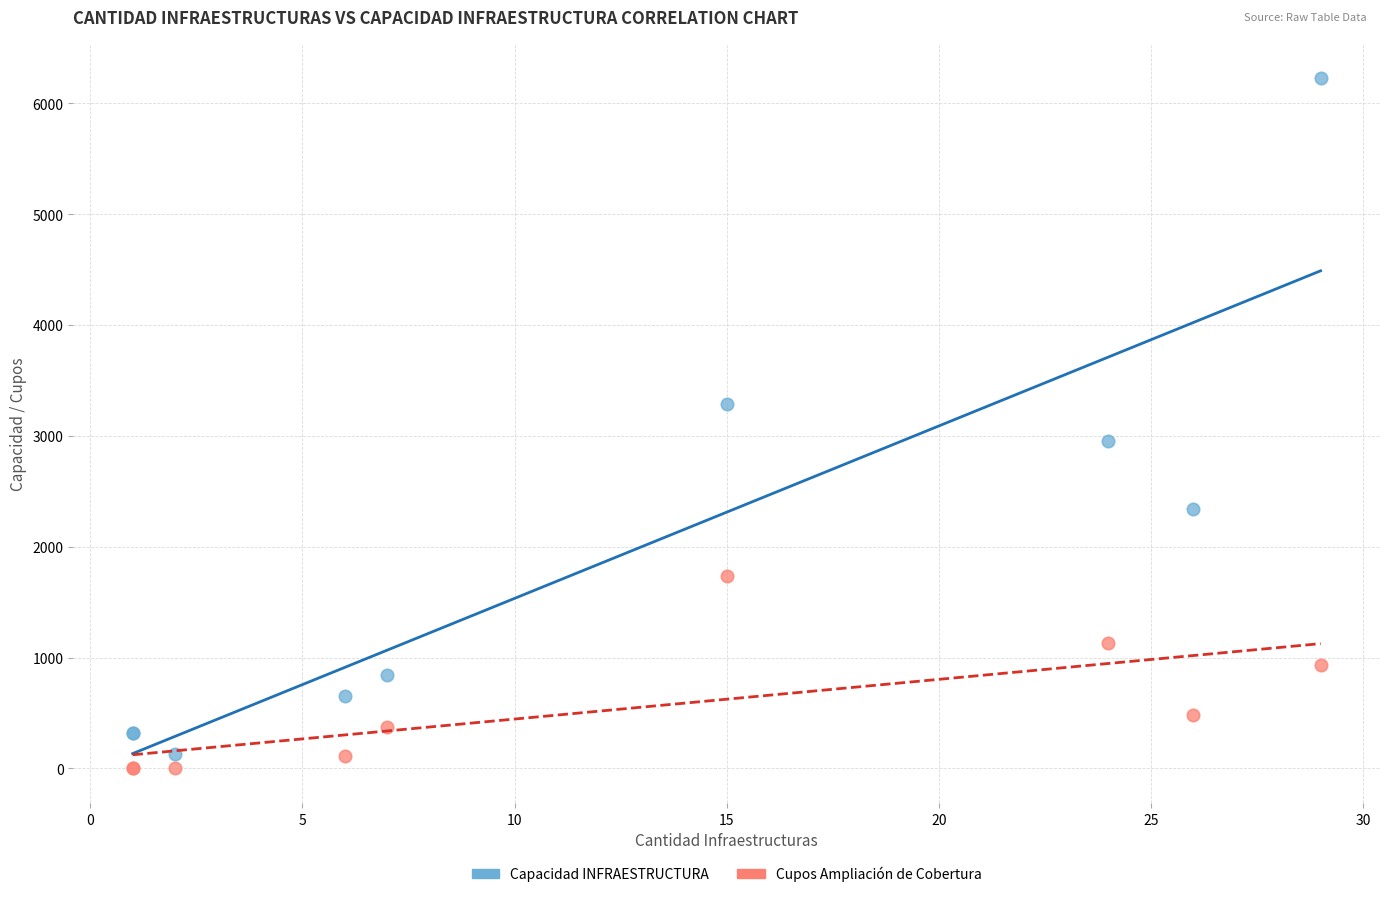

Which series has the widest spread of Y values?

Capacidad INFRAESTRUCTURA